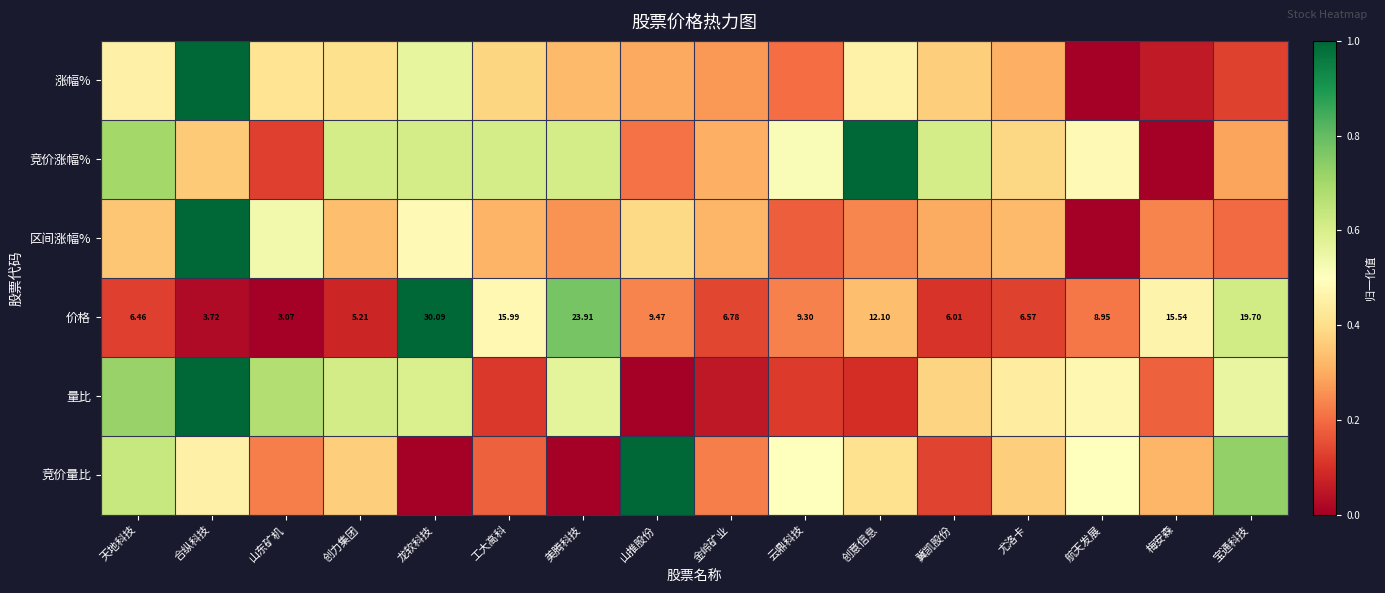

Which has a higher value, 工大高科 or 山推股份?

工大高科